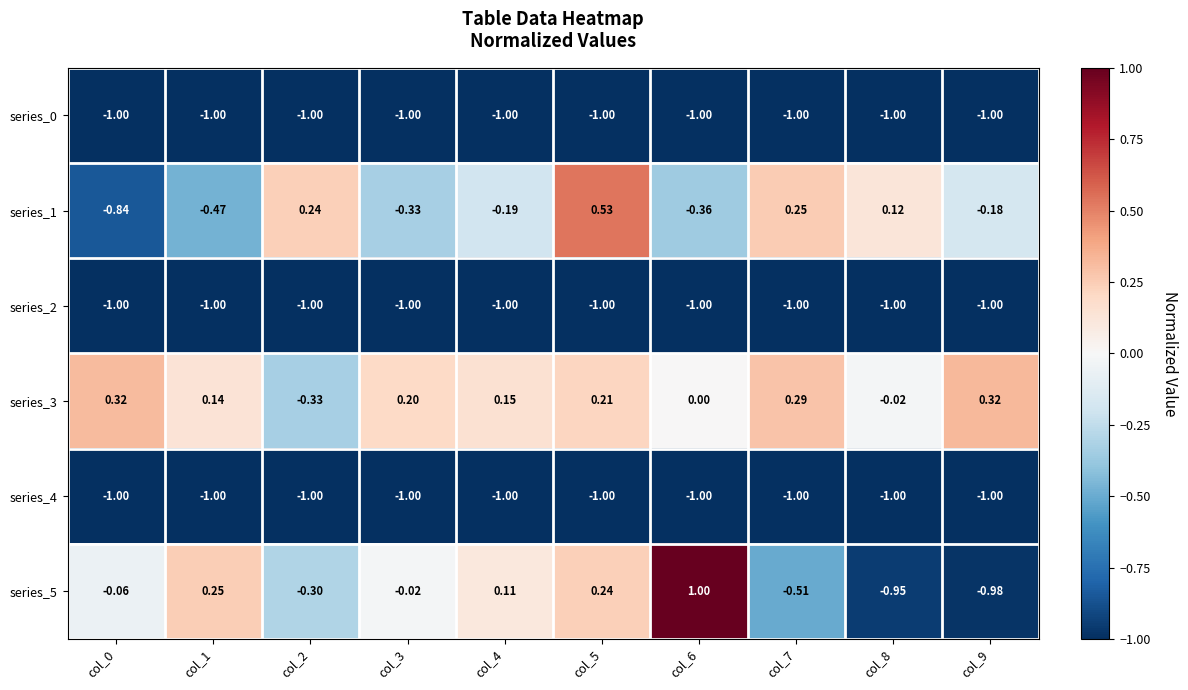

What is the total value across all series at col_3?

-3.1